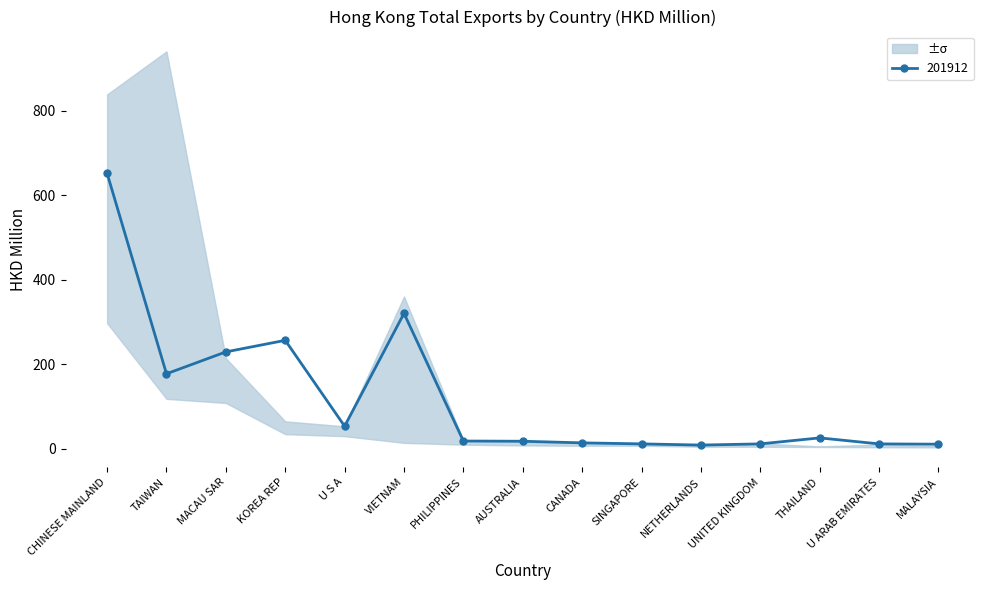

At which label does 201912 reach its peak?

CHINESE MAINLAND